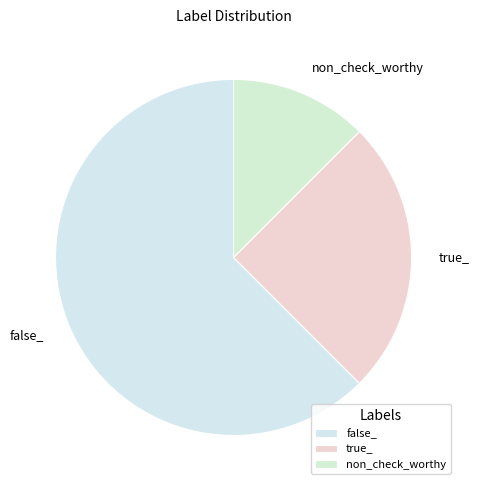

Combined, do non_check_worthy and false_ account for over 50%?

Yes